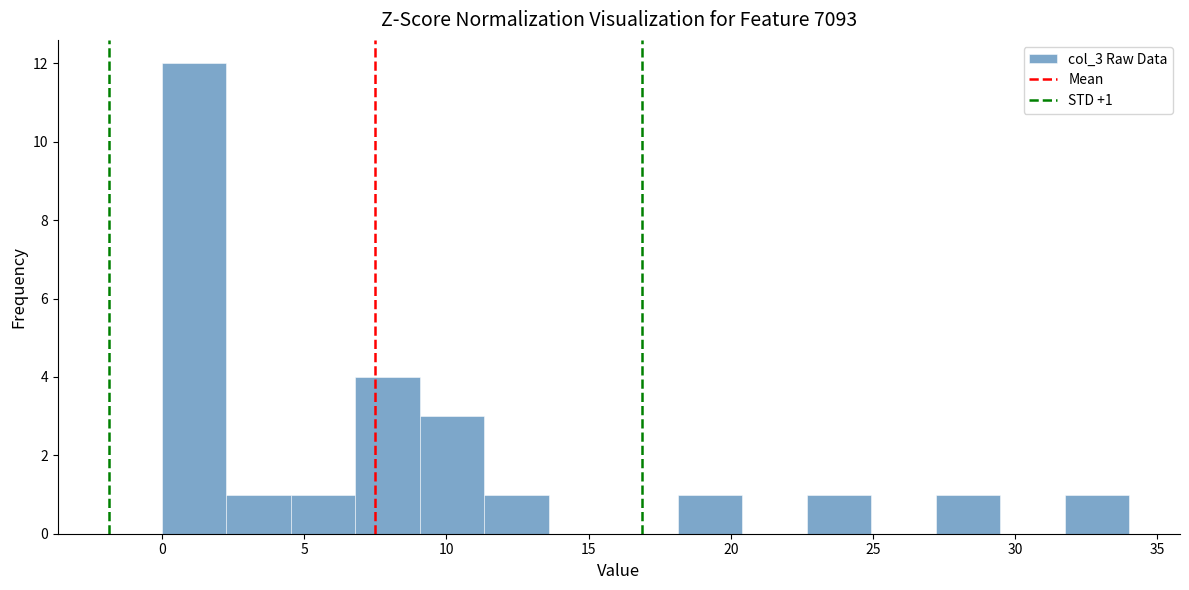

Over which range of the x-axis is the bar tallest?

0.0 to 2.5